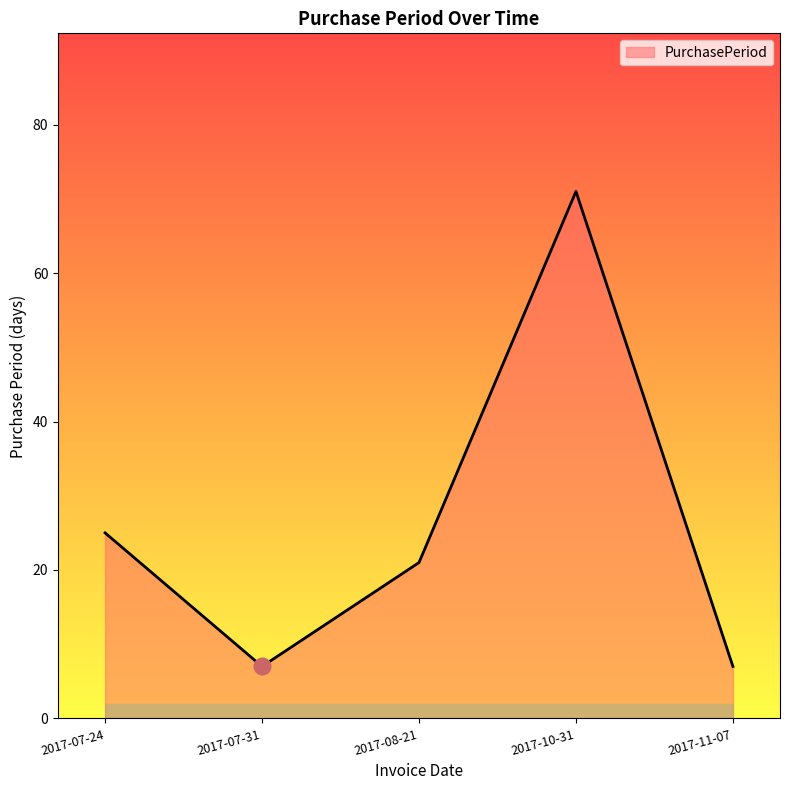

At which category does the chart reach its peak across all series?

2017-10-31